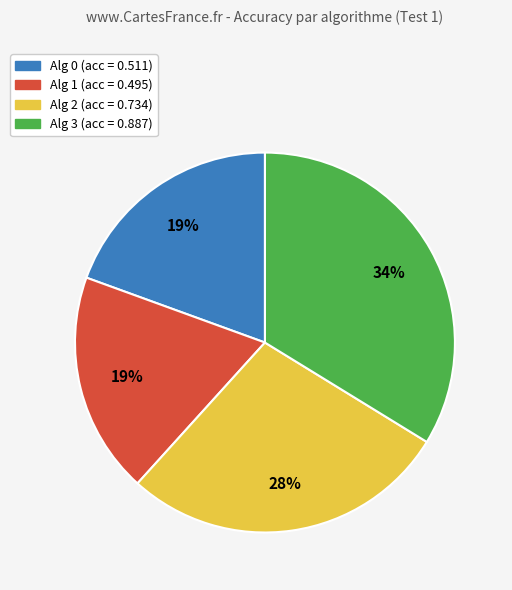

To the nearest percent, what is the difference between the largest and smallest slice percentages?

15%